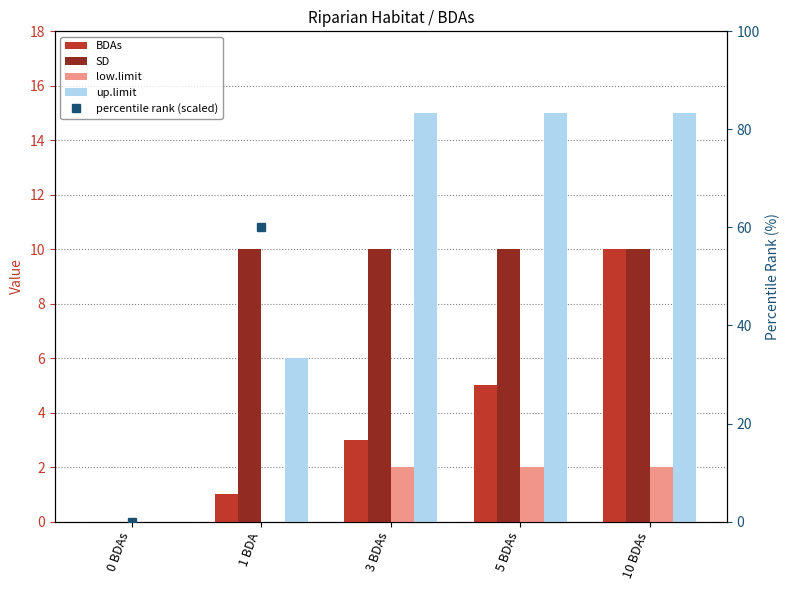

Are the bars horizontal?

No